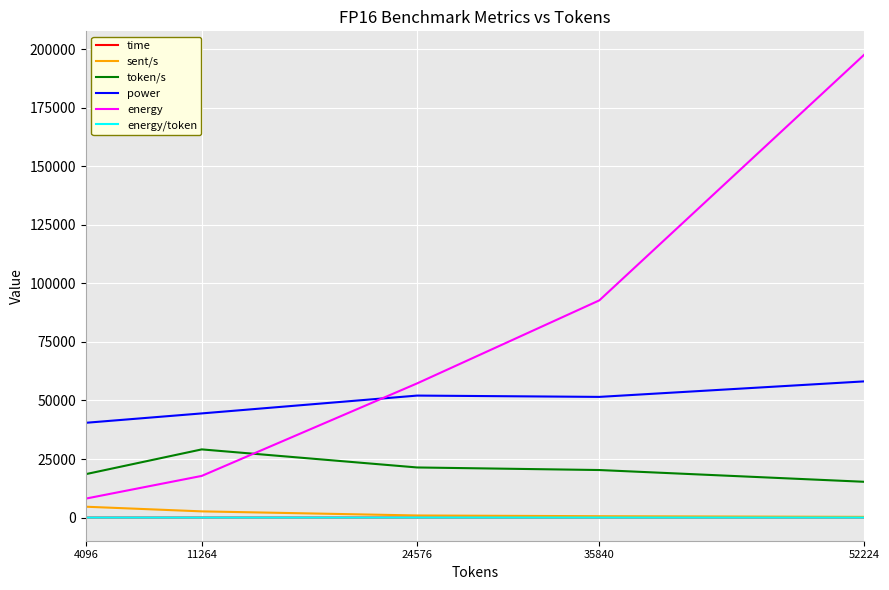

Between 4096 and 35840, which series saw the biggest shift?

energy